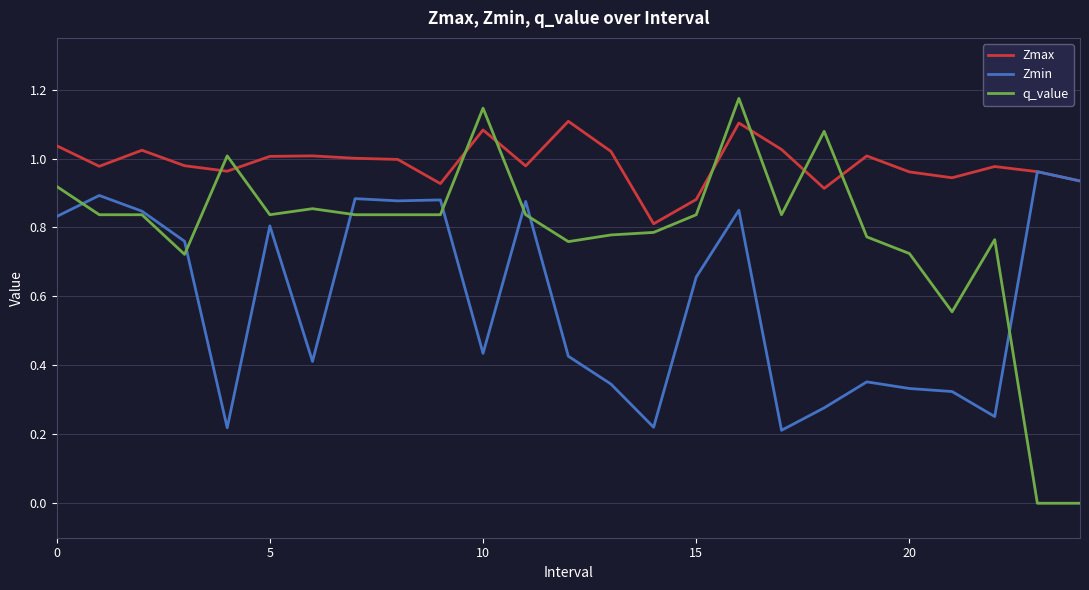

How many distinct data groups are displayed?

3